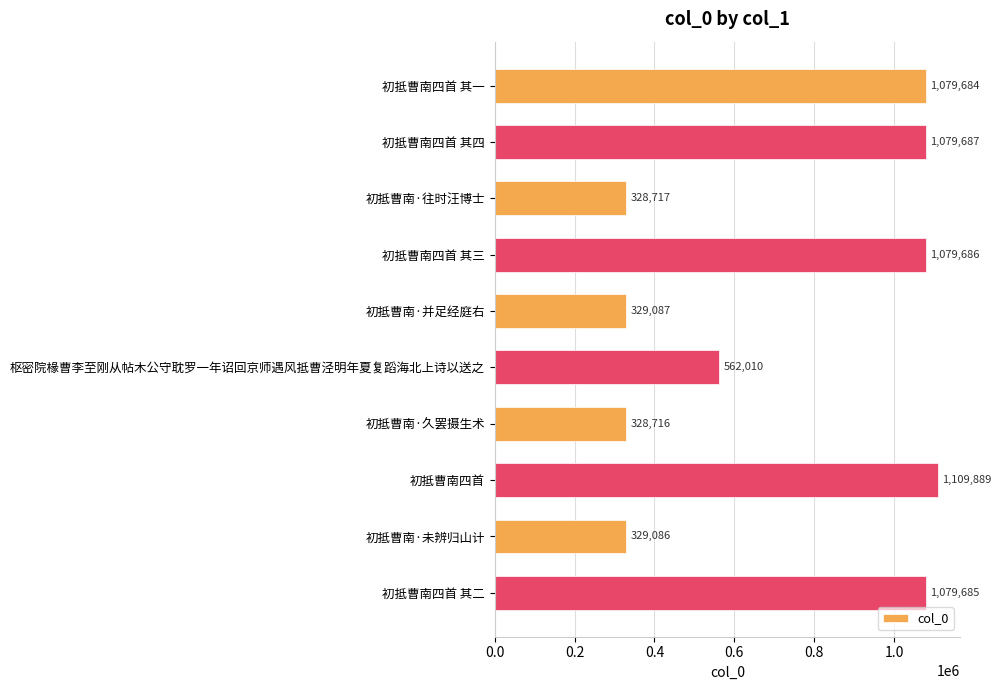

At which label is the value closest to 719302?

枢密院椽曹李至刚从帖木公守耽罗一年诏回京师遇风抵曹泾明年夏复蹈海北上诗以送之